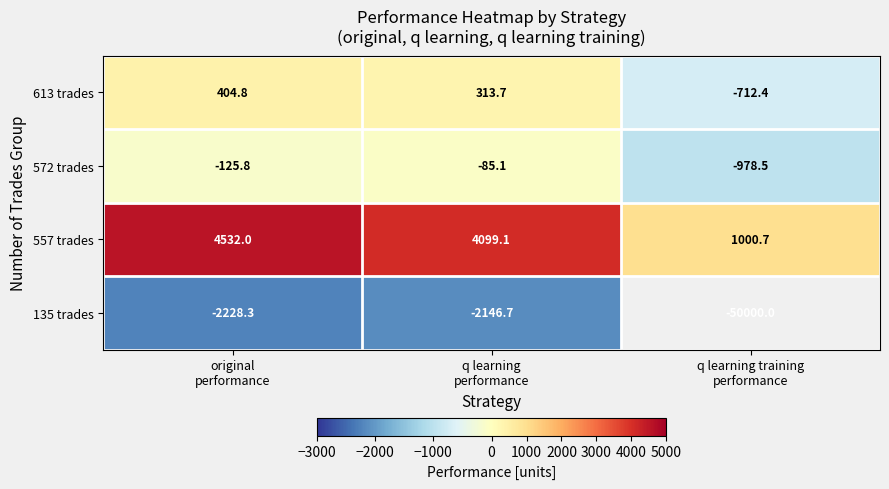

What is the average value of the 557 trades series?

3210.6